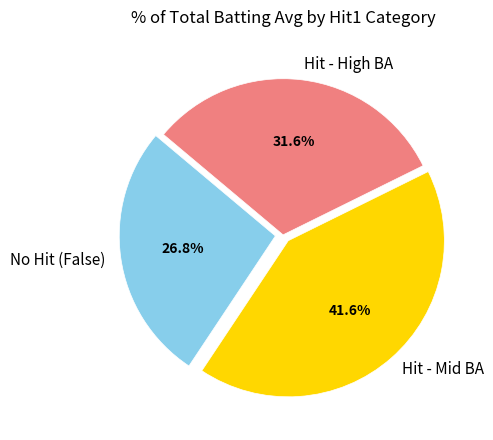

Does Hit - Mid BA account for over 50% of the chart?

No